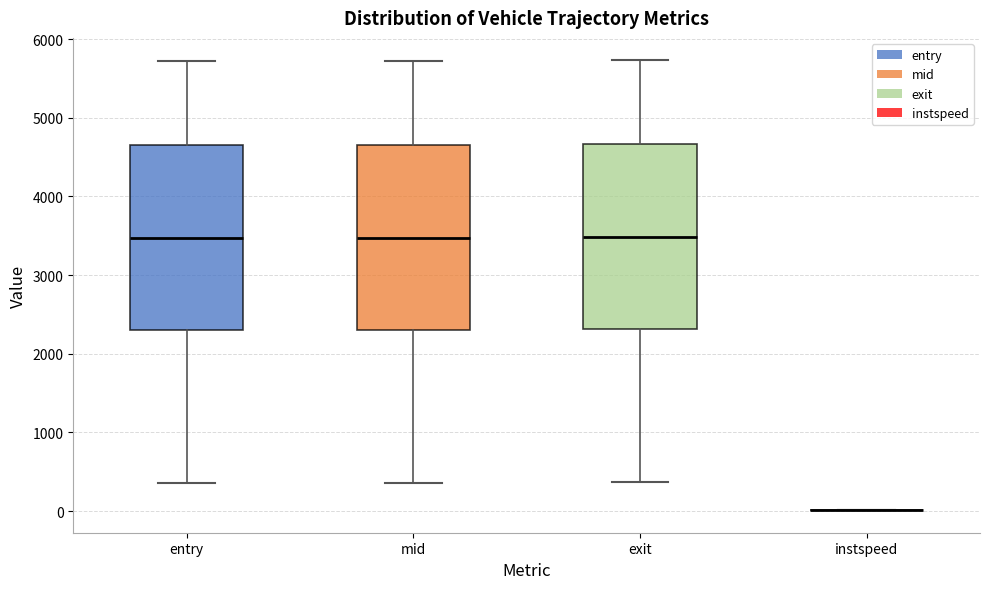

Reading left to right, read every box against the y-axis: the position of its median line, the range the box covers, and the ends of its whiskers. The values are not printed on the chart, so give them approximately, as read against the axis.

entry: median 3500, box 2300 to 4700, whiskers 400 to 5700
mid: median 3500, box 2300 to 4700, whiskers 400 to 5700
exit: median 3500, box 2300 to 4700, whiskers 400 to 5700
instspeed: box collapsed to a line at 0, whiskers 0 to 0